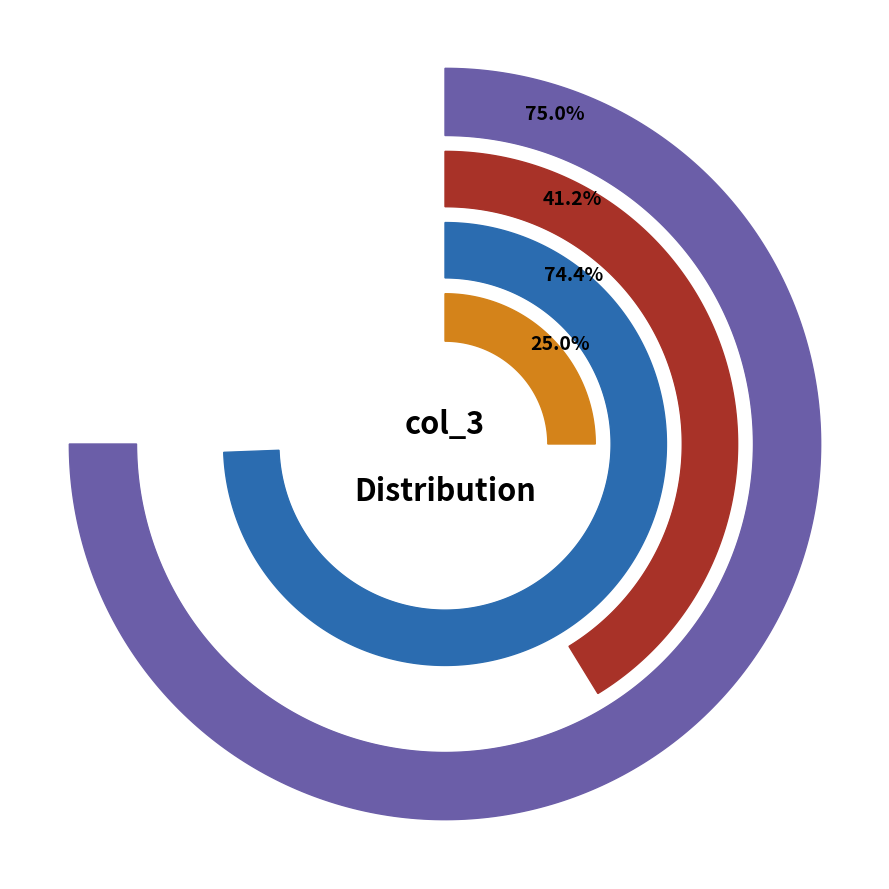

Is there any slice that represents more than half of the pie?

No